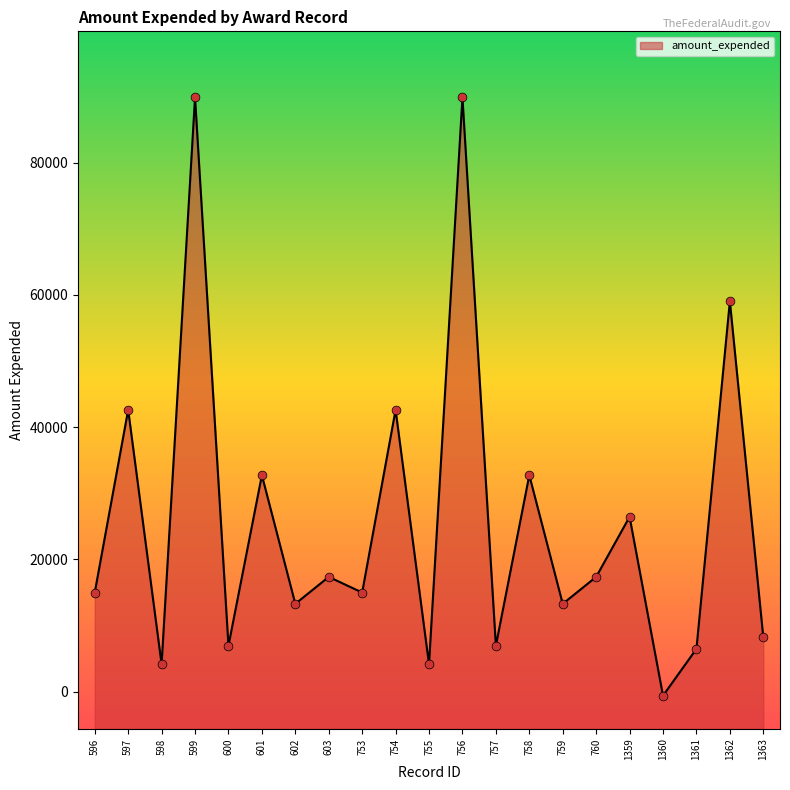

Approximately how many times larger is the value at 754 compared to 1363?

5.2